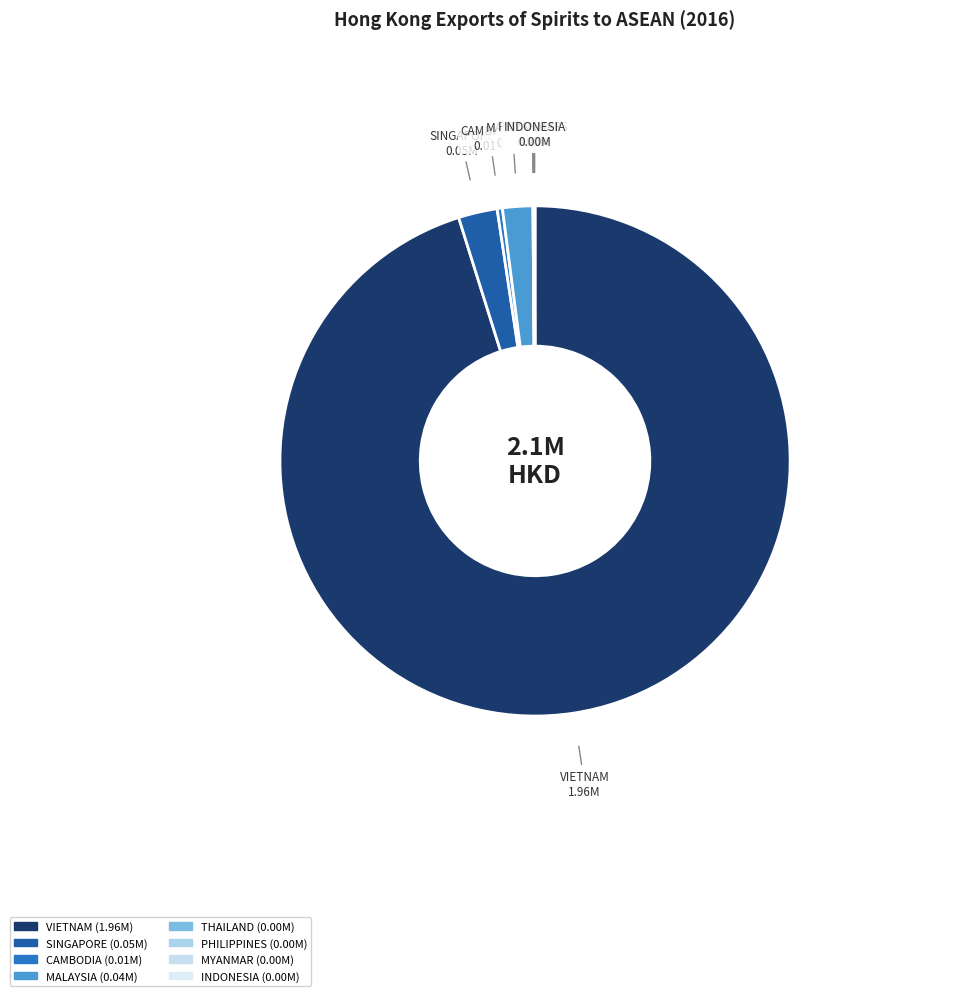

Which category has the biggest portion of the pie?

VIETNAM